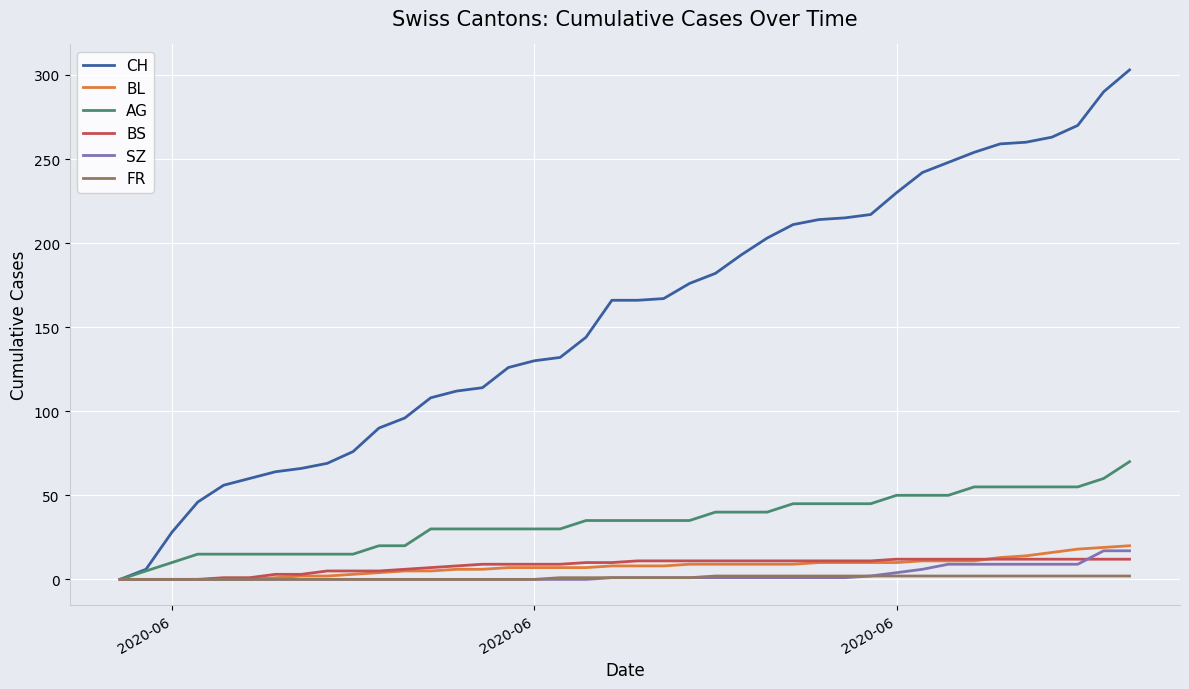

Which series has the largest total across all categories?

CH